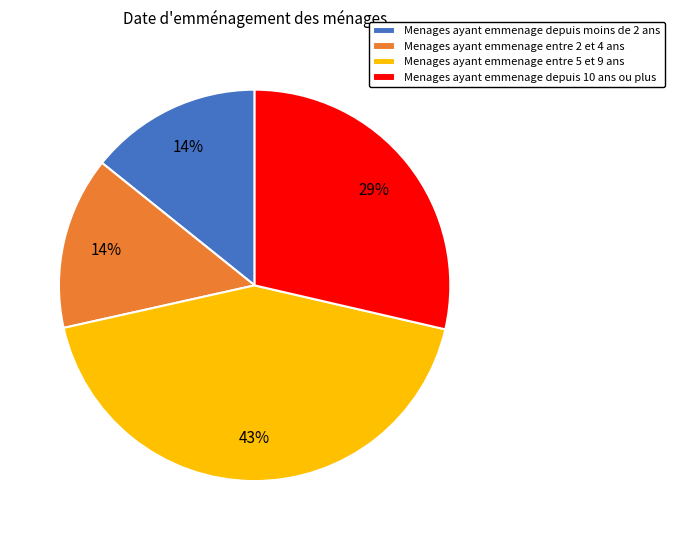

What percentage is the Menages ayant emmenage depuis moins de 2 ans slice, to the nearest percent?

14%